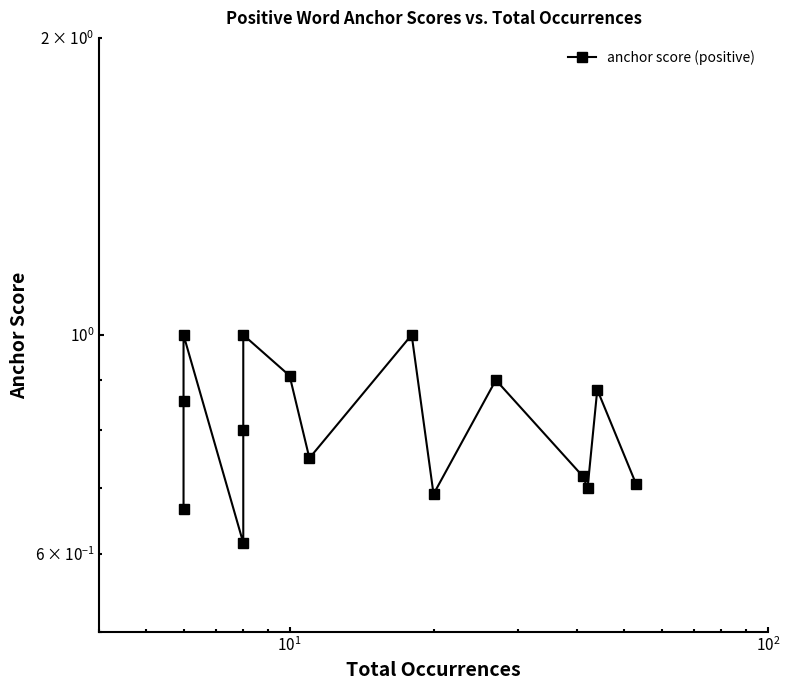

Count the values in the range 0 to 1.

15